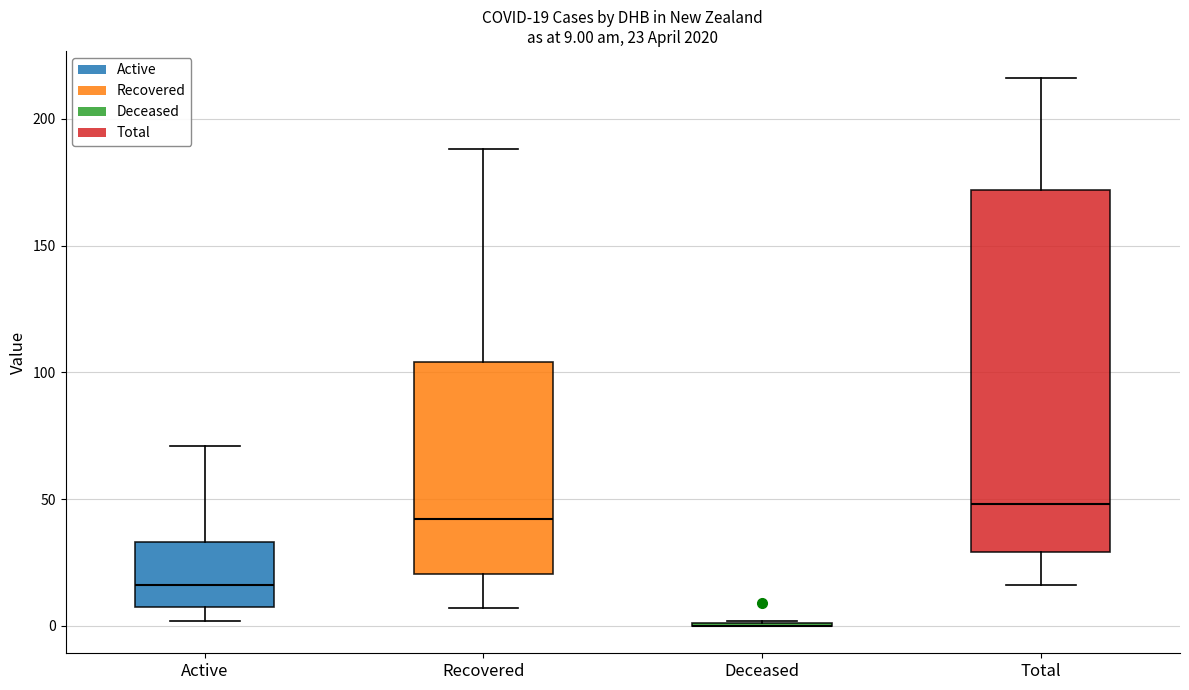

Which box is the tallest, from its lower edge to its upper edge?

Total